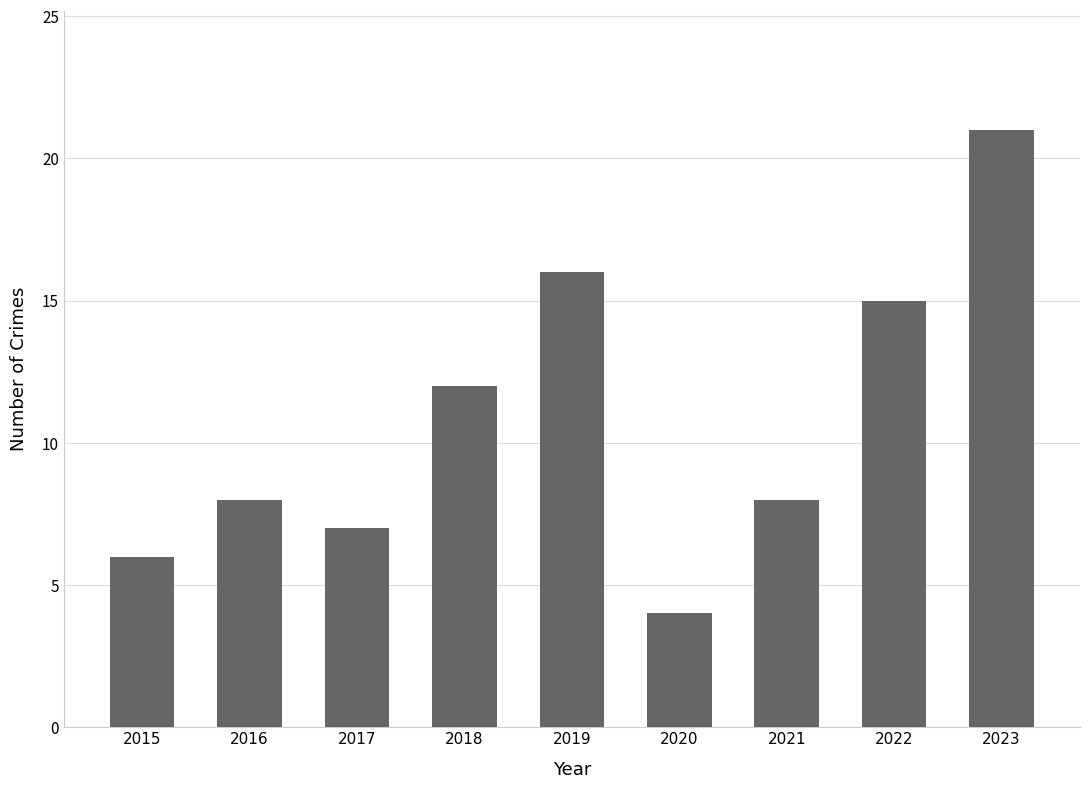

What is the approximate value at 2015?

6